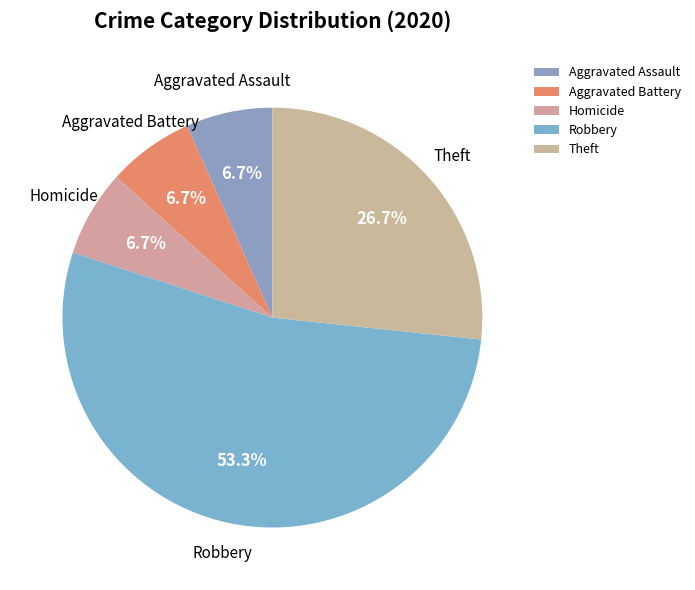

Approximately how many times larger is the value at Theft compared to Aggravated Battery?

4.0